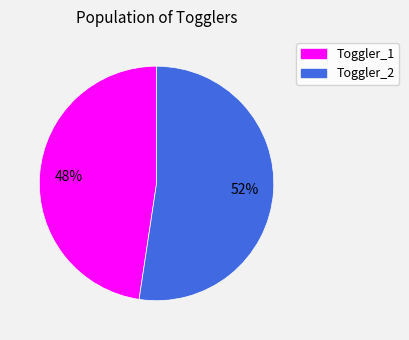

How many segments does this pie chart have?

2